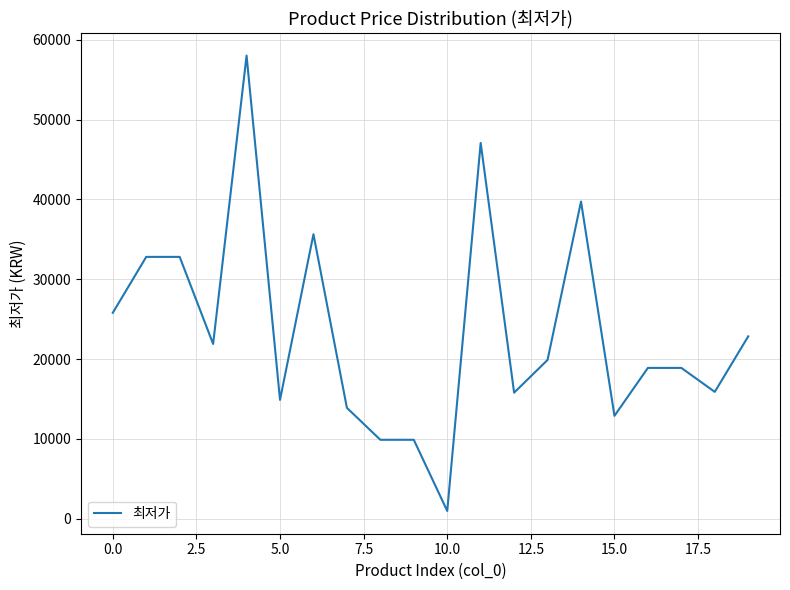

What is the difference between the maximum and minimum values?

57010